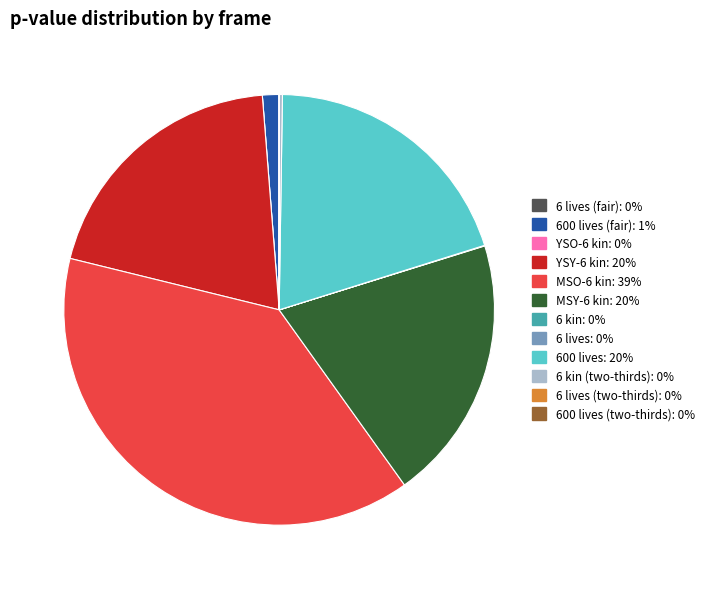

Is there any slice that represents more than half of the pie?

No